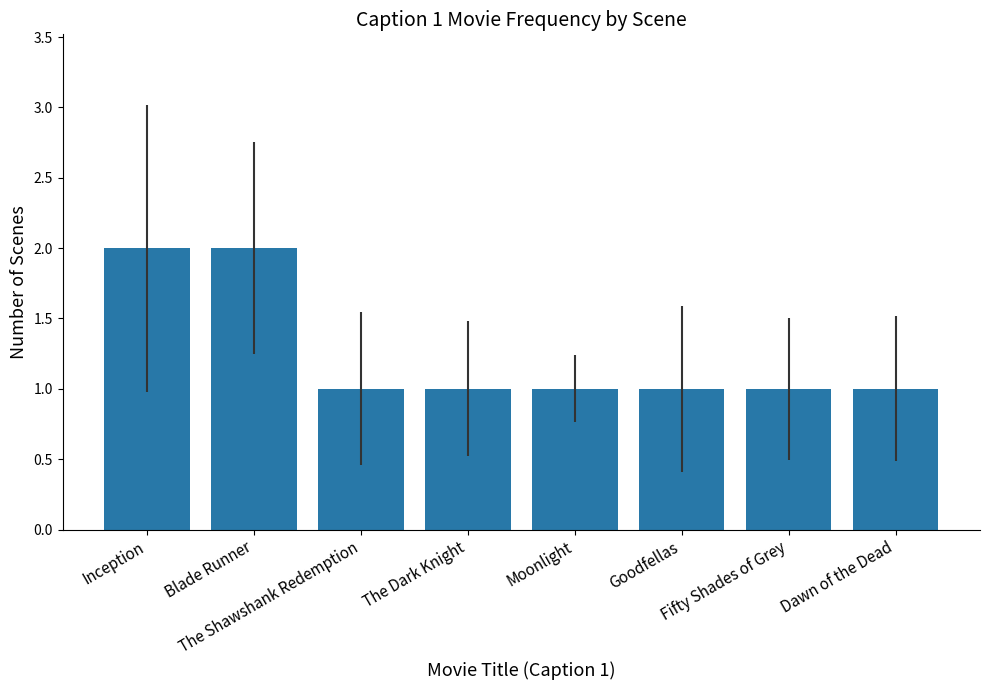

What is the sum of all values?

10